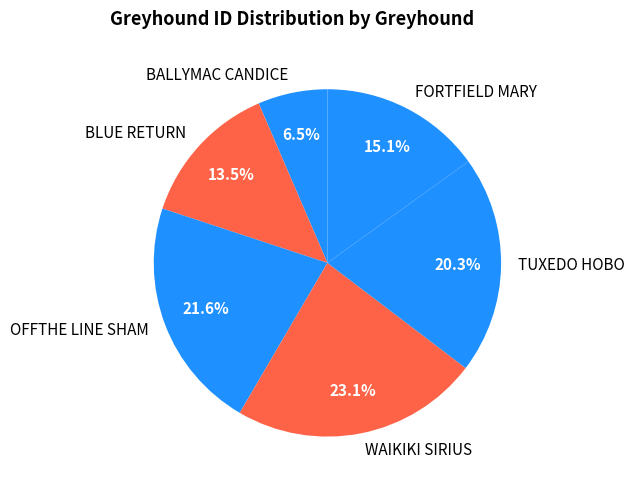

Is there a majority slice in this chart?

No